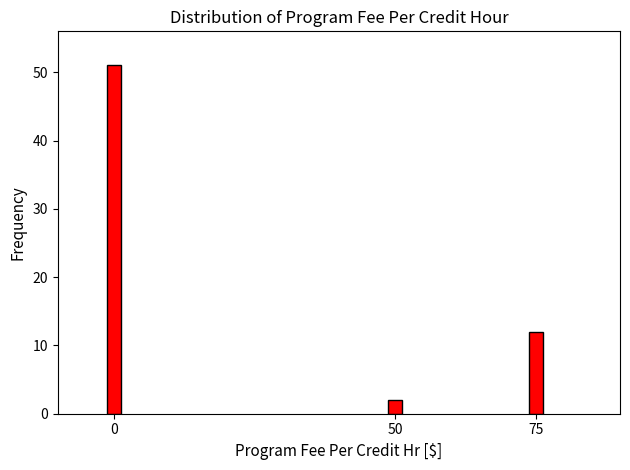

Reading left to right, what are all the values shown in this chart?

51	2	12